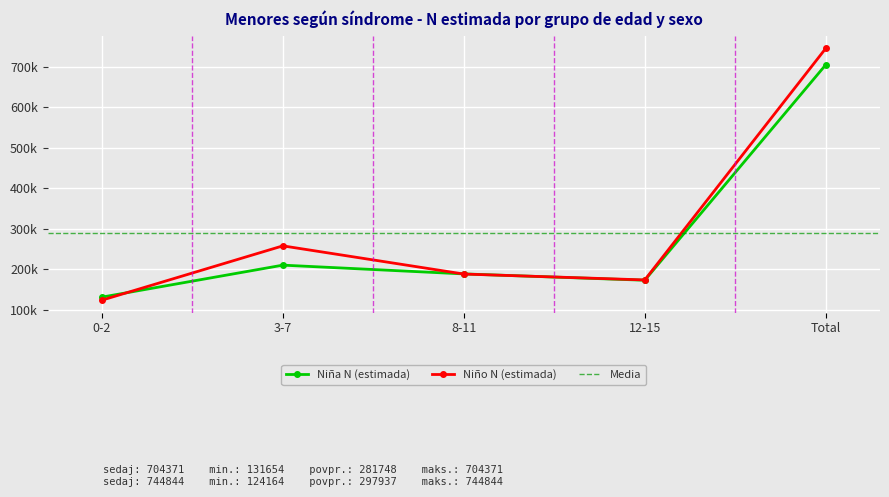

How many times do Niño N (estimada) and Niña N (estimada) cross each other?

3